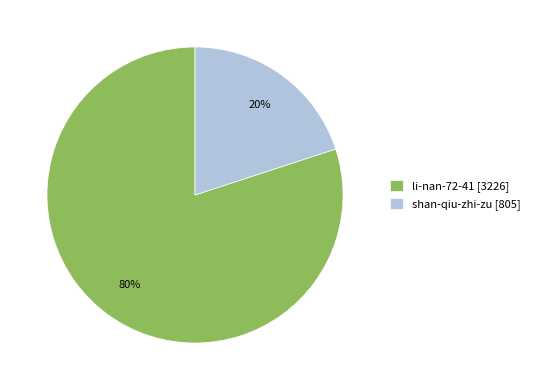

Is shan-qiu-zhi-zu [805] the majority of the pie?

No